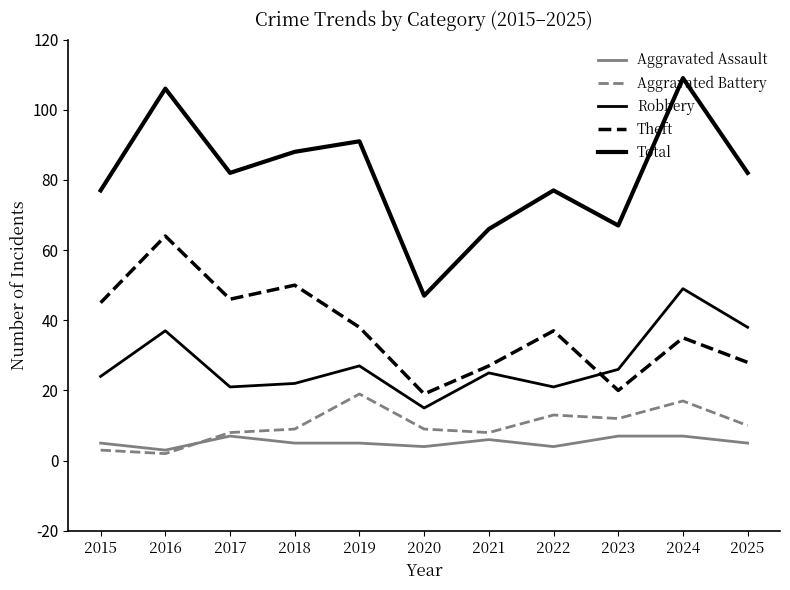

Where is the first local minimum for Theft?

2017